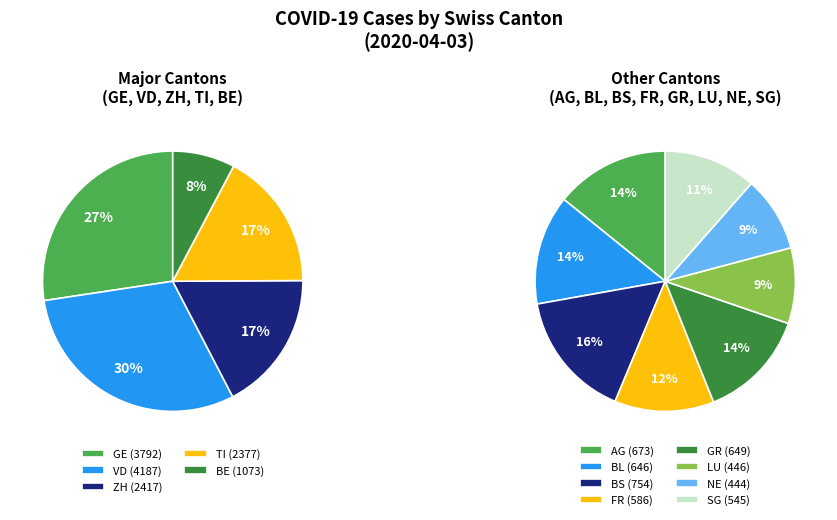

Is there any slice that represents more than half of the pie?

No